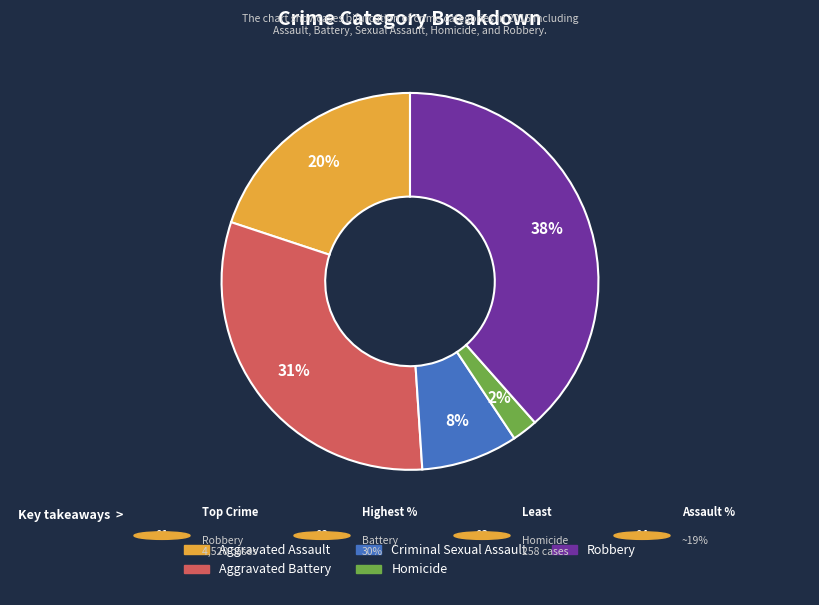

True or false: Aggravated Battery accounts for 41% of the total.

False